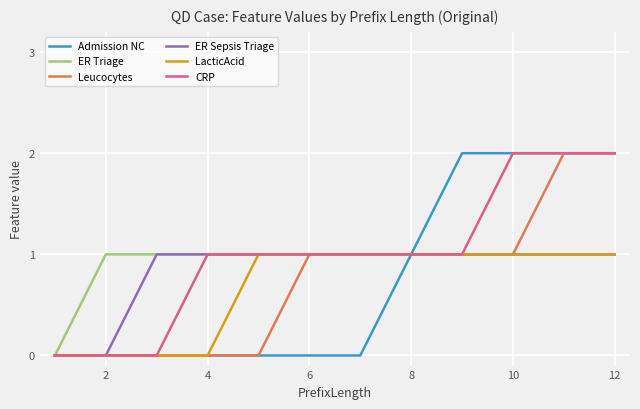

Which series has the largest total across all categories?

CRP